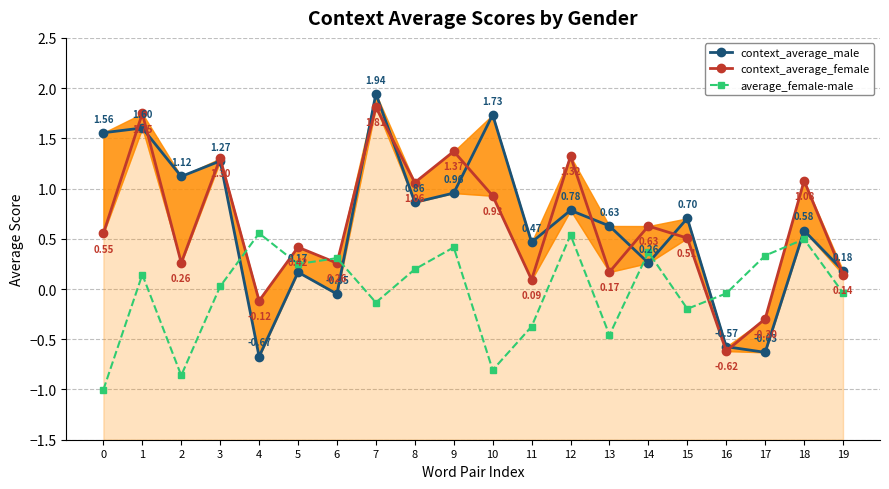

At how many categories does at least one series exceed 0?

19